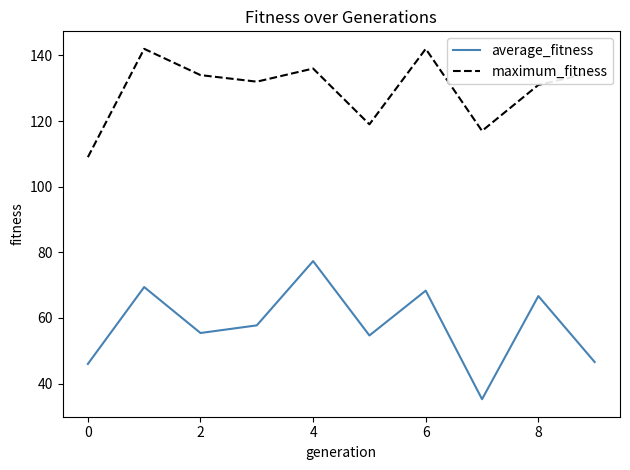

At how many categories does at least one series exceed 85?

10